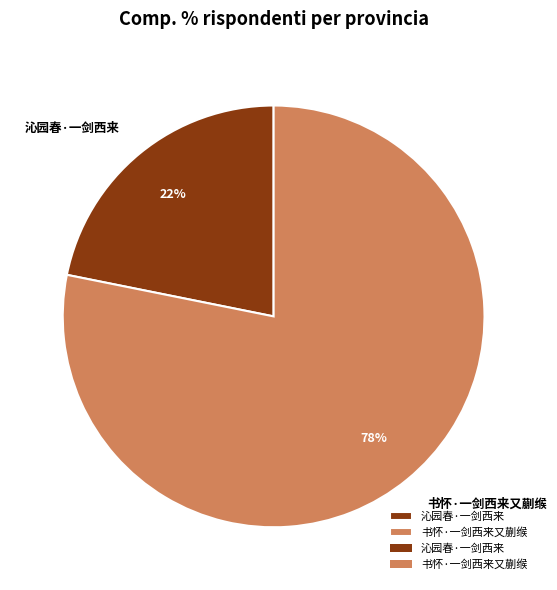

The 书怀·一剑西来又蒯缑 slice represents 78% of the pie. True or false?

True